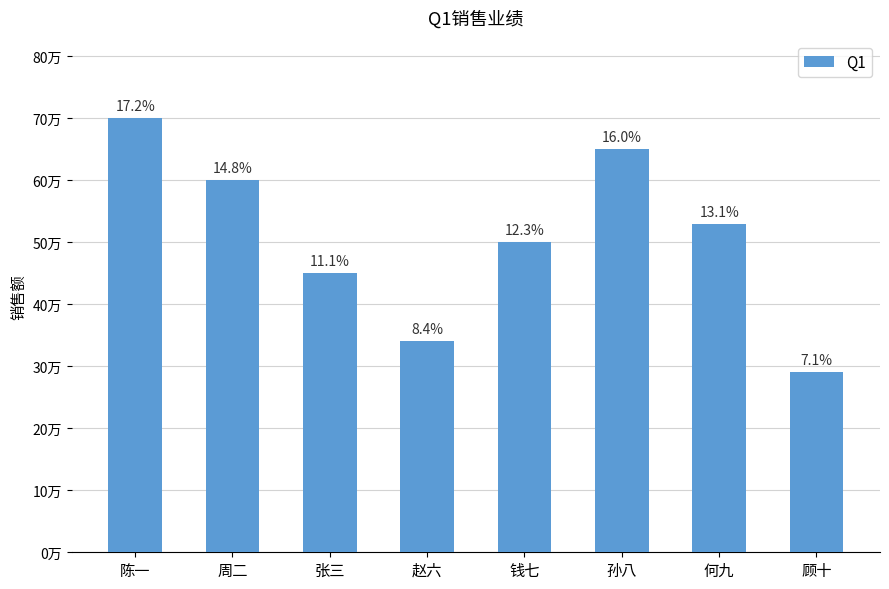

Are the bars grouped side by side (vs. stacked)?

No